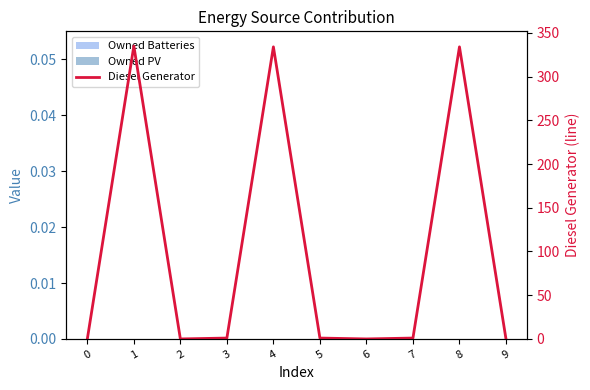

What is the difference between the second highest and second lowest values?

334.0